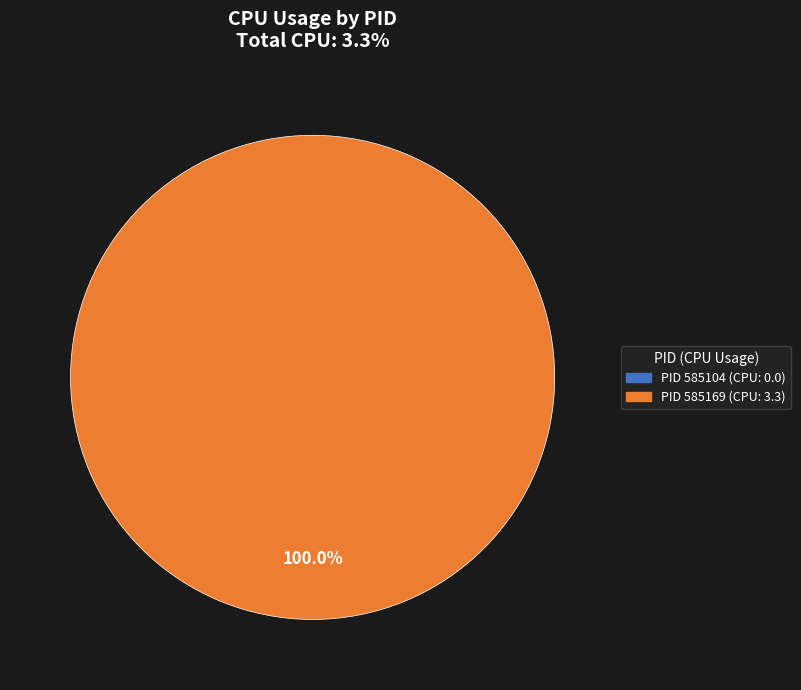

What is the largest slice in the pie chart?

585169